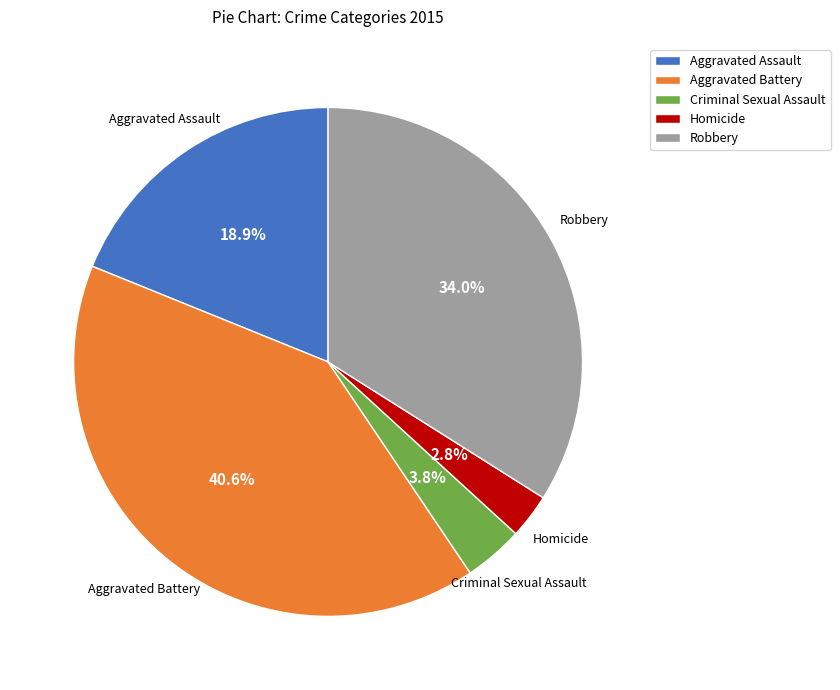

Which category has the smallest portion of the pie?

Homicide